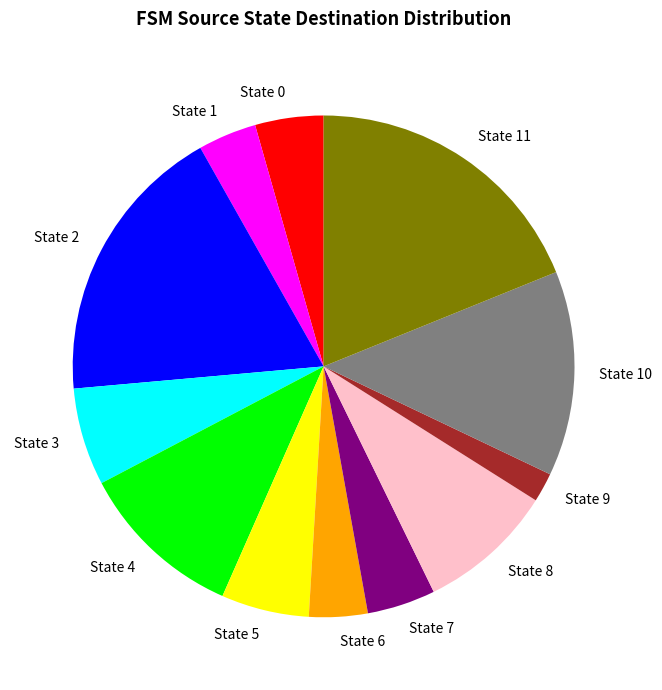

Does any single category account for the majority?

No